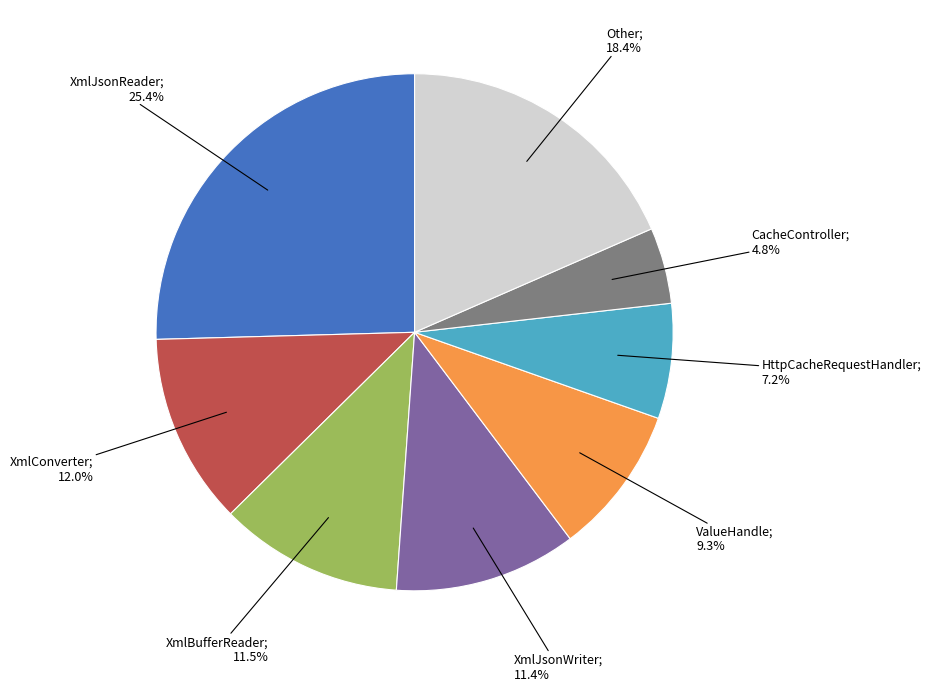

Is there any slice that represents more than half of the pie?

No